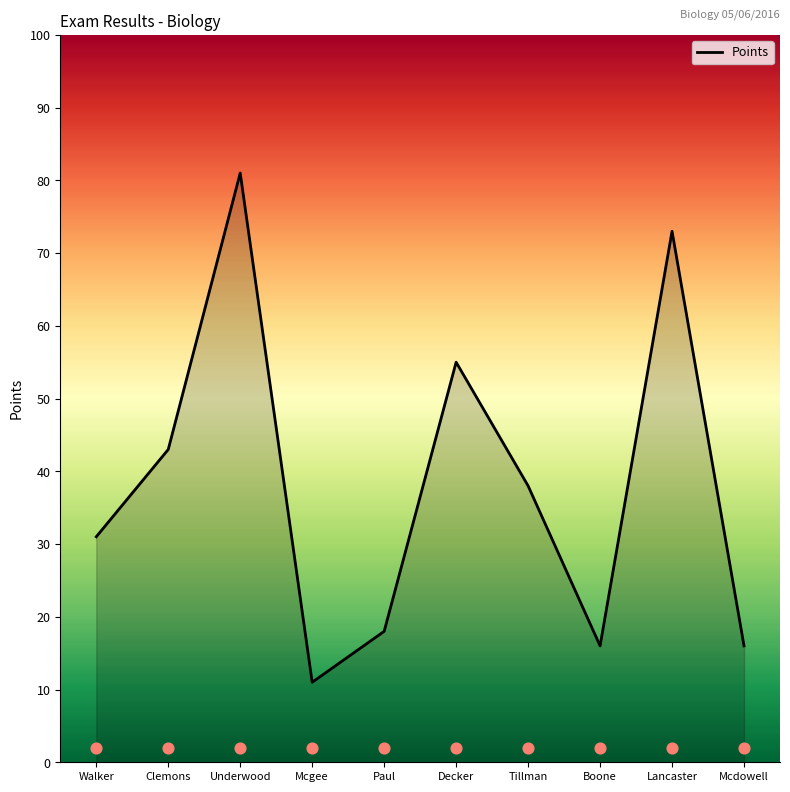

The value of Points at Walker is 31. True or false?

True